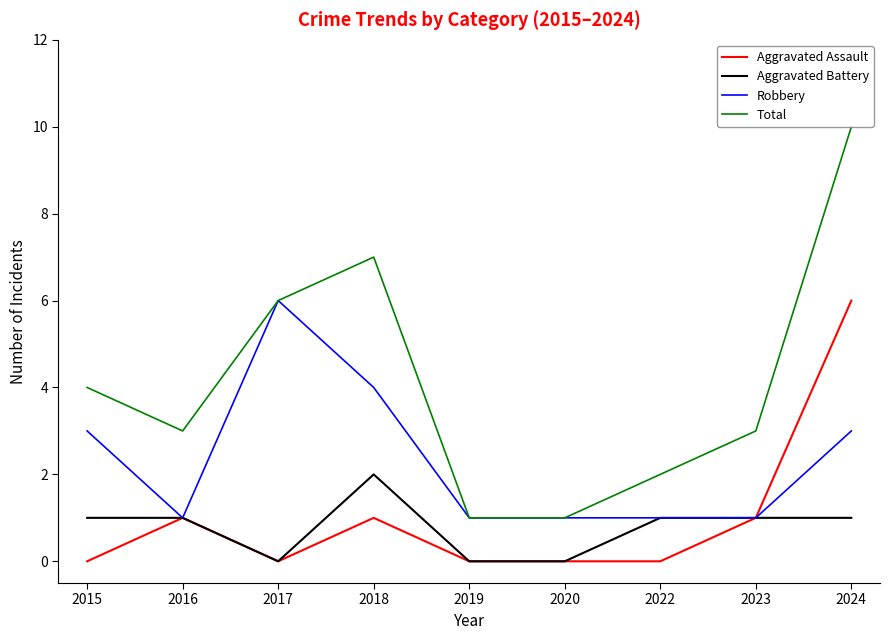

What is the spread (max minus min) of values at 2019?

1